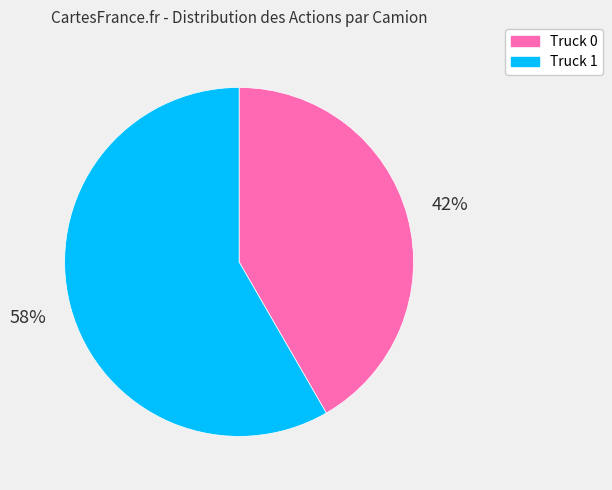

How many slices are in this pie chart?

2